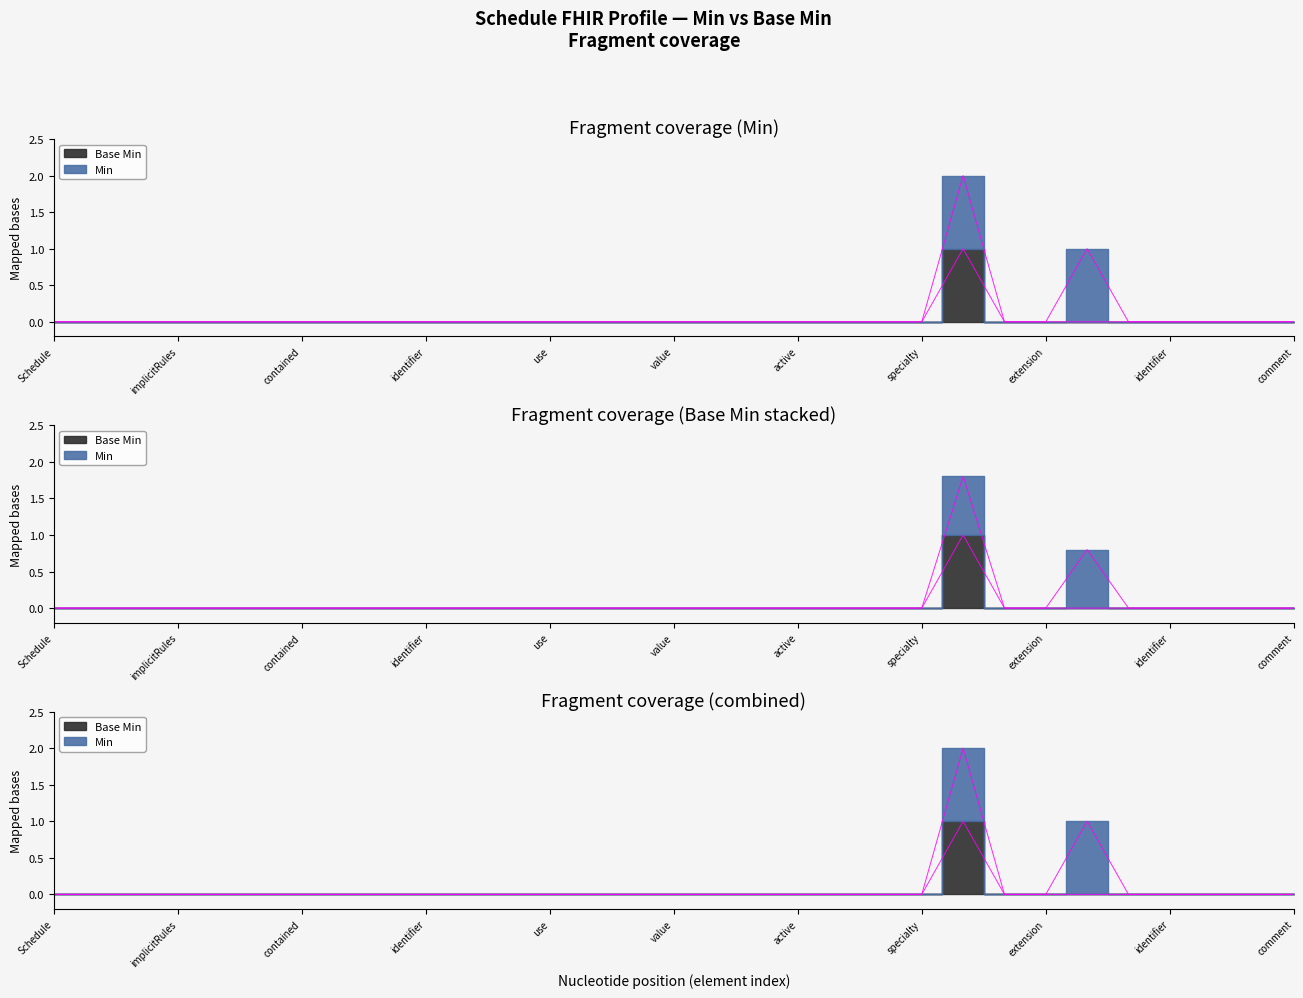

How many values exceed 0?

1